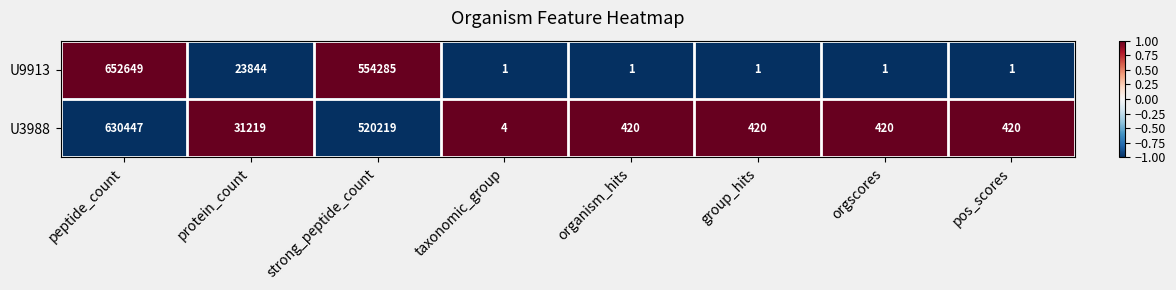

The value of U9913 at peptide_count is 652649. True or false?

True